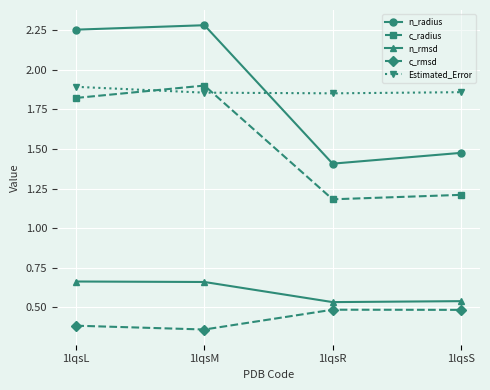

True or false: n_rmsd and c_radius intersect in this chart.

False